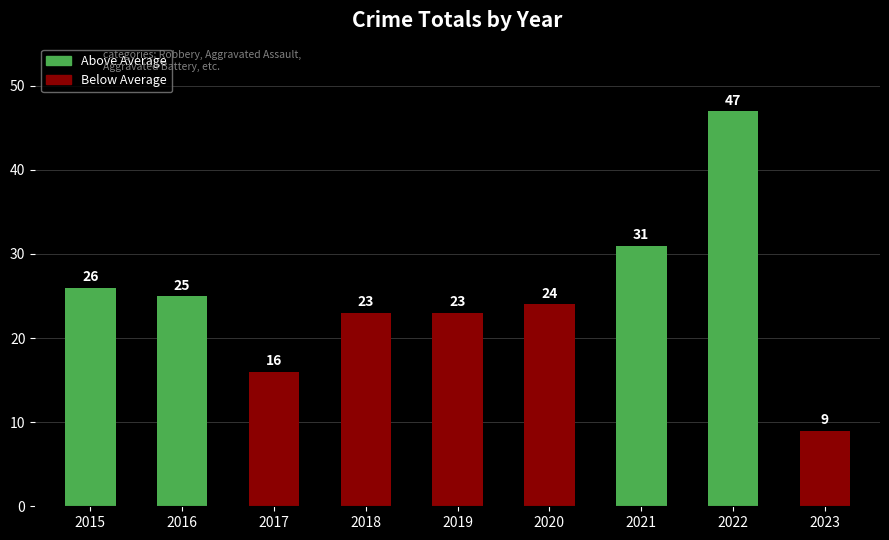

Approximately how many times larger is the value at 2020 compared to 2016?

1.0